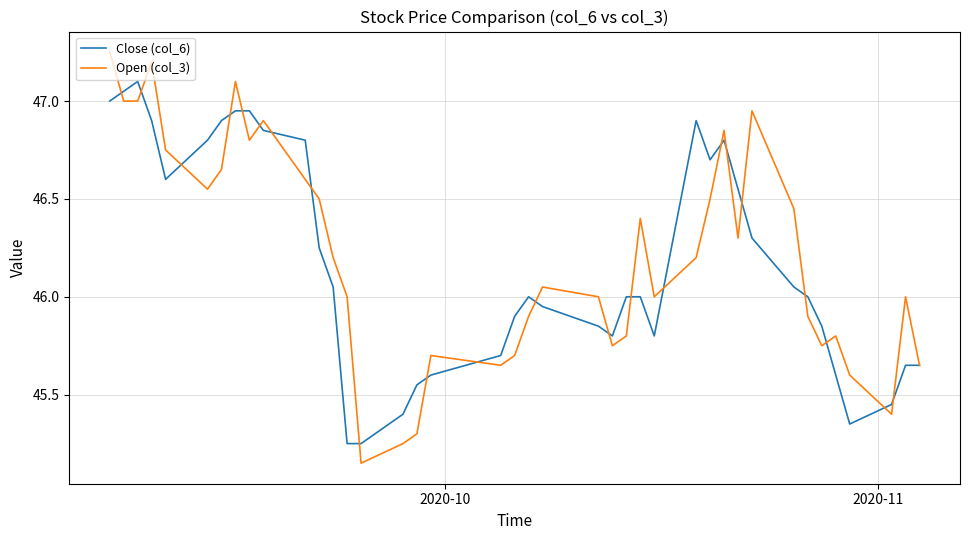

Which series has the widest spread of values?

Open (col_3)